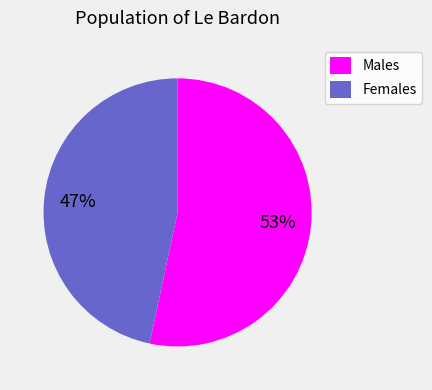

Is the sum of Females and Males greater than half?

Yes